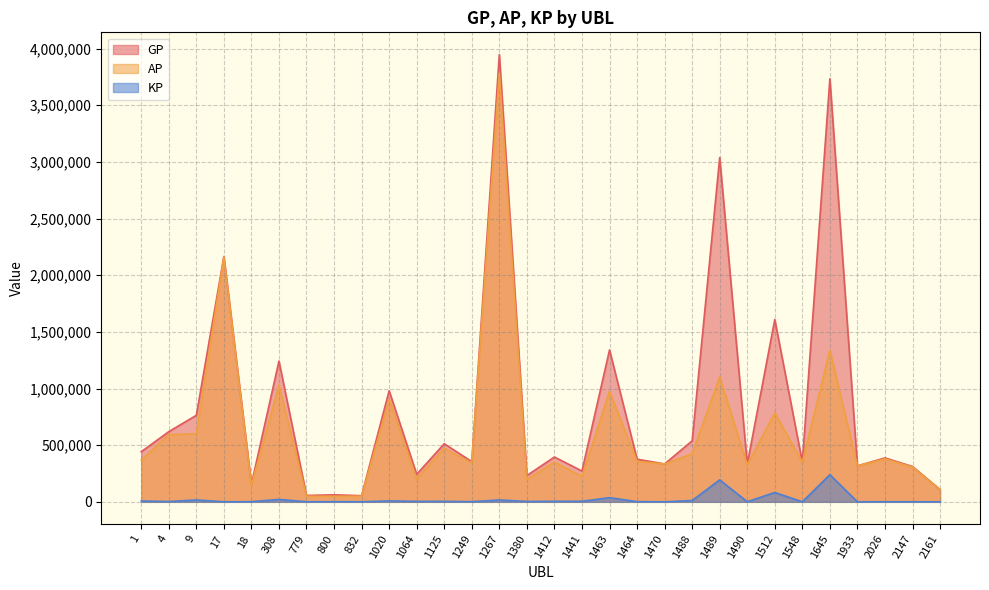

What is the value of the KP point at the 8th from the left?

1301.2